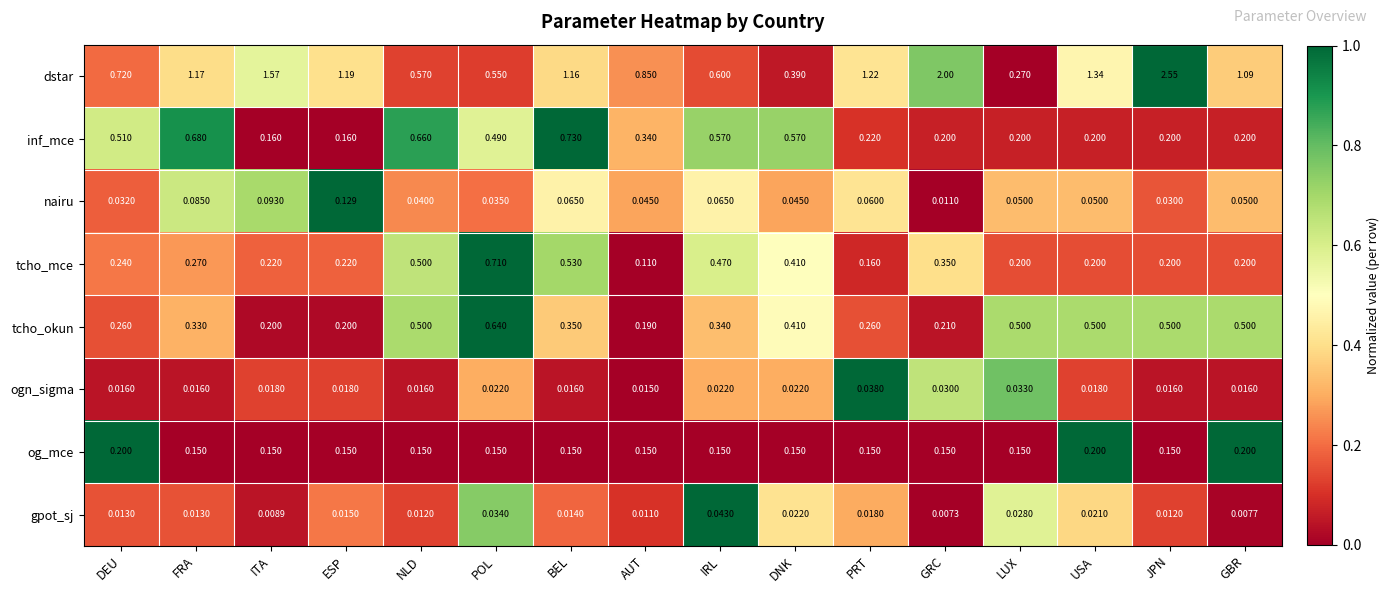

Which series has the largest total across all categories?

dstar